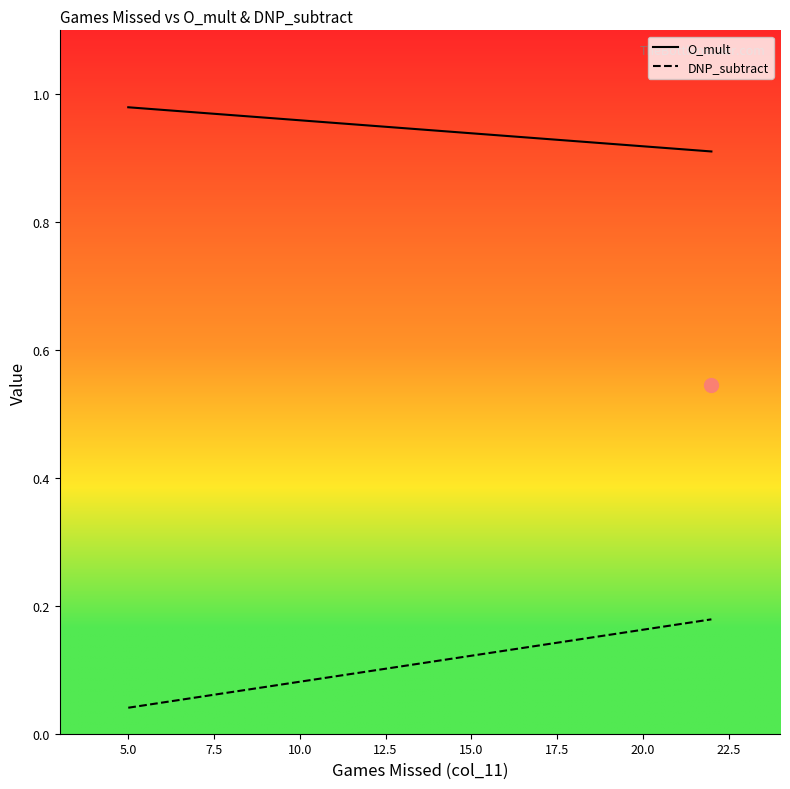

How many lines are shown in the chart?

2